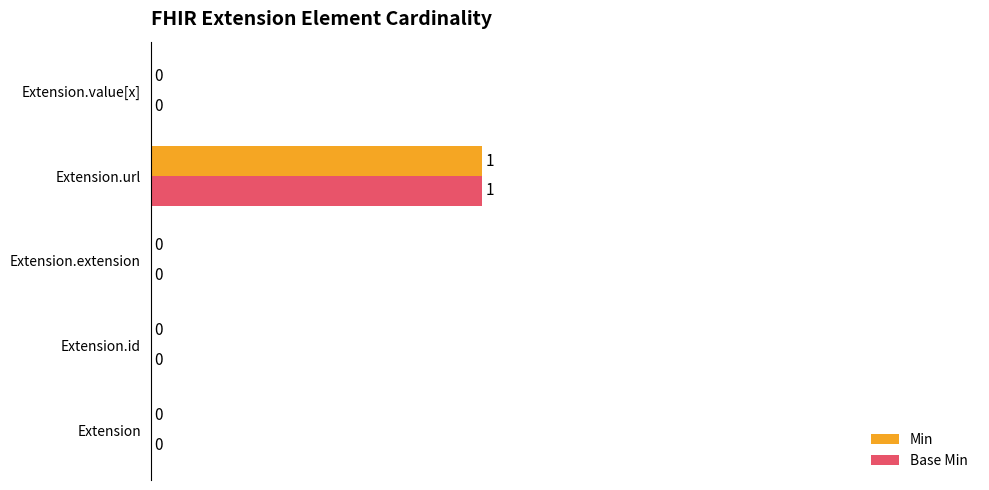

True or false: Base Min has a value of 0 at Extension.

True